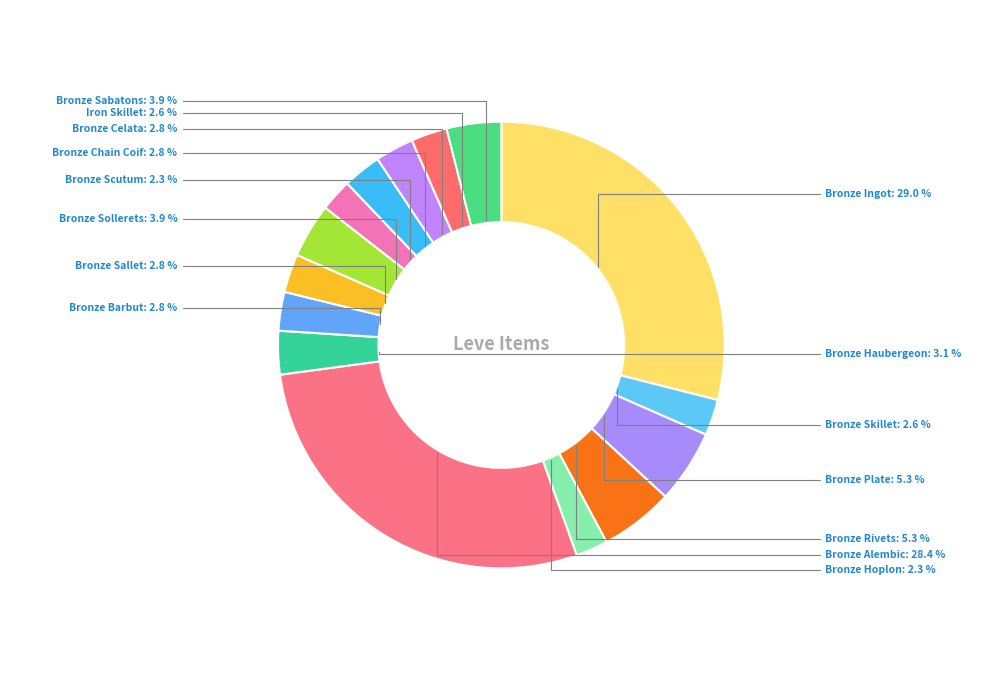

Which slice is the largest?

Bronze Ingot